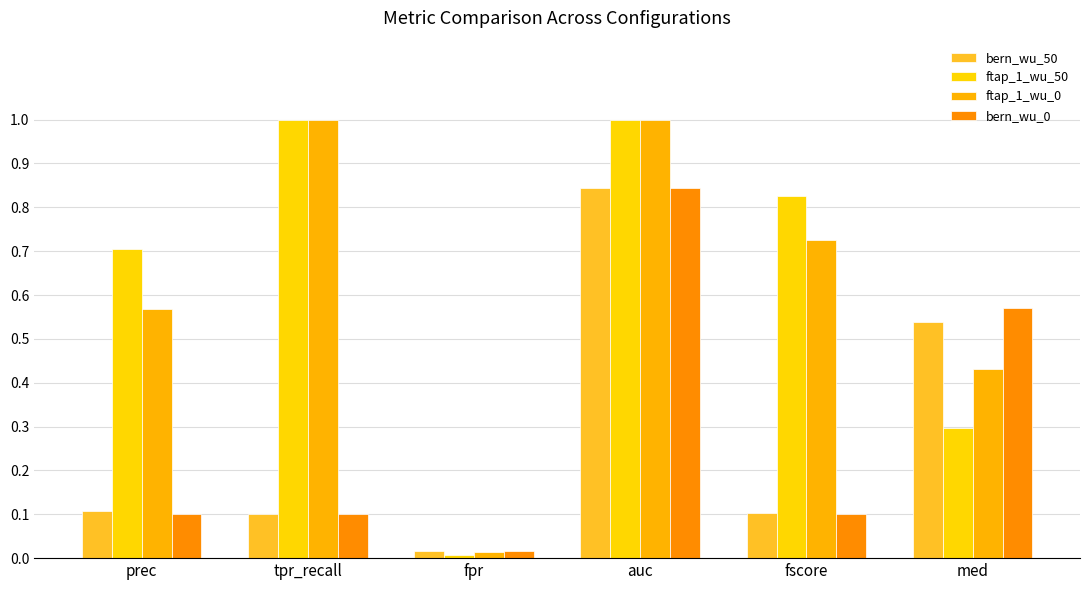

How many bars are there in total?

24